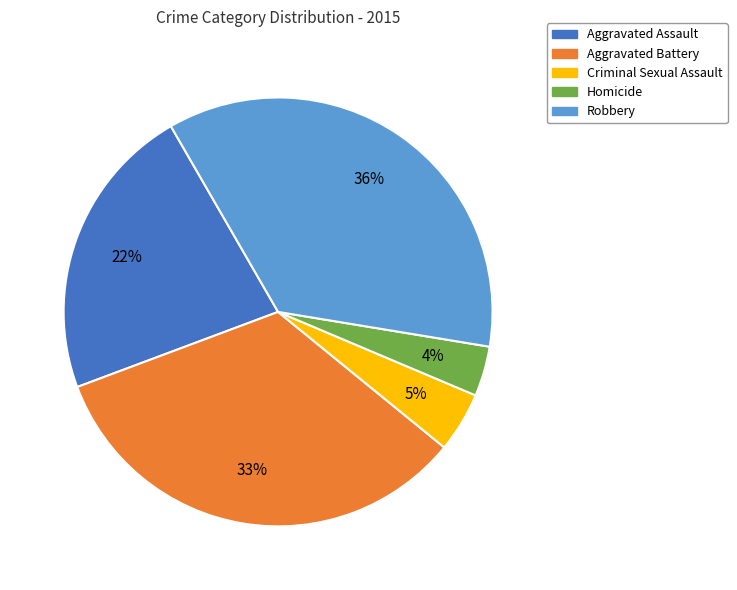

Does Aggravated Assault represent more than half of the total?

No